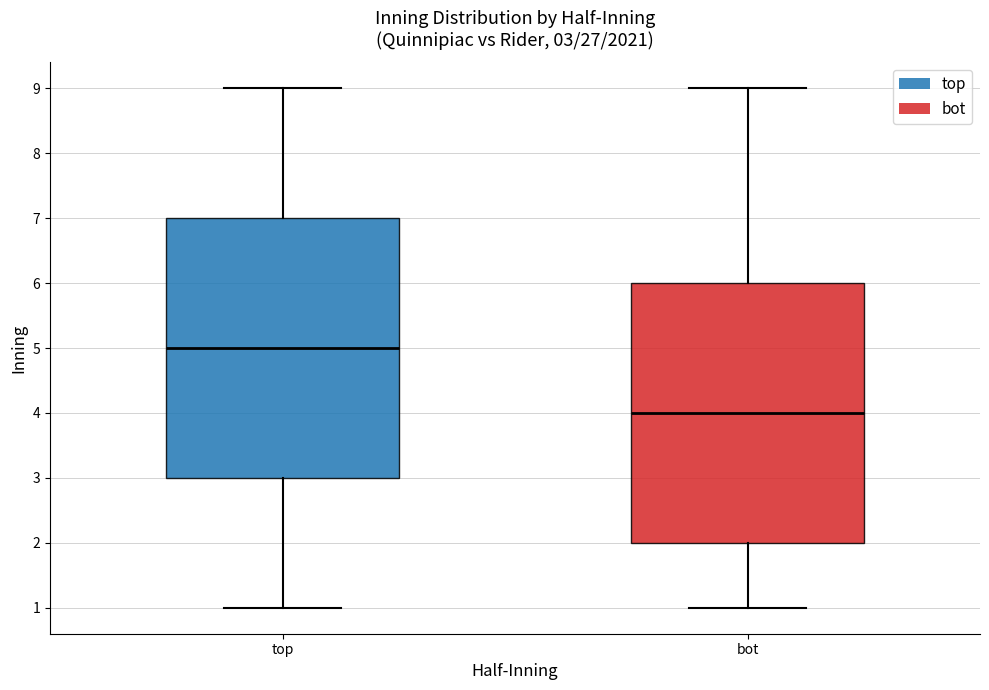

Which box has the highest median line?

top